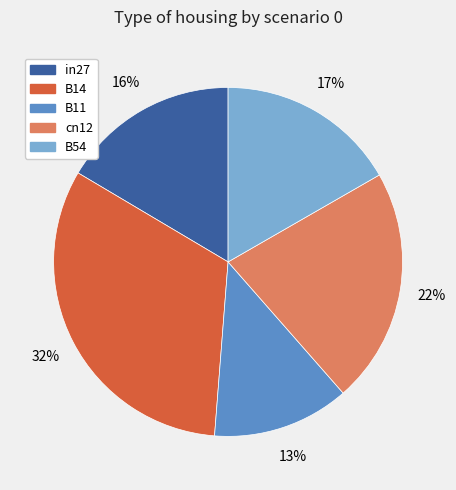

What is the smallest slice in the pie chart?

B11